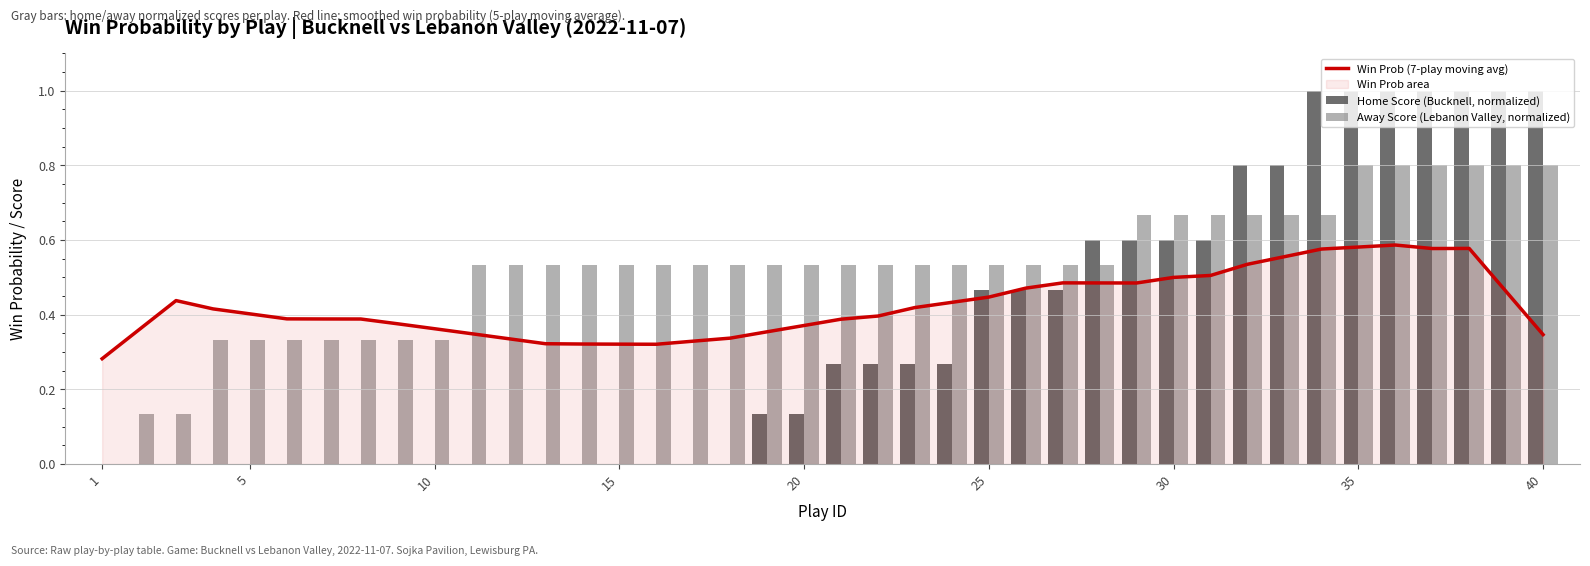

At which category is the sum across all series the highest?

35